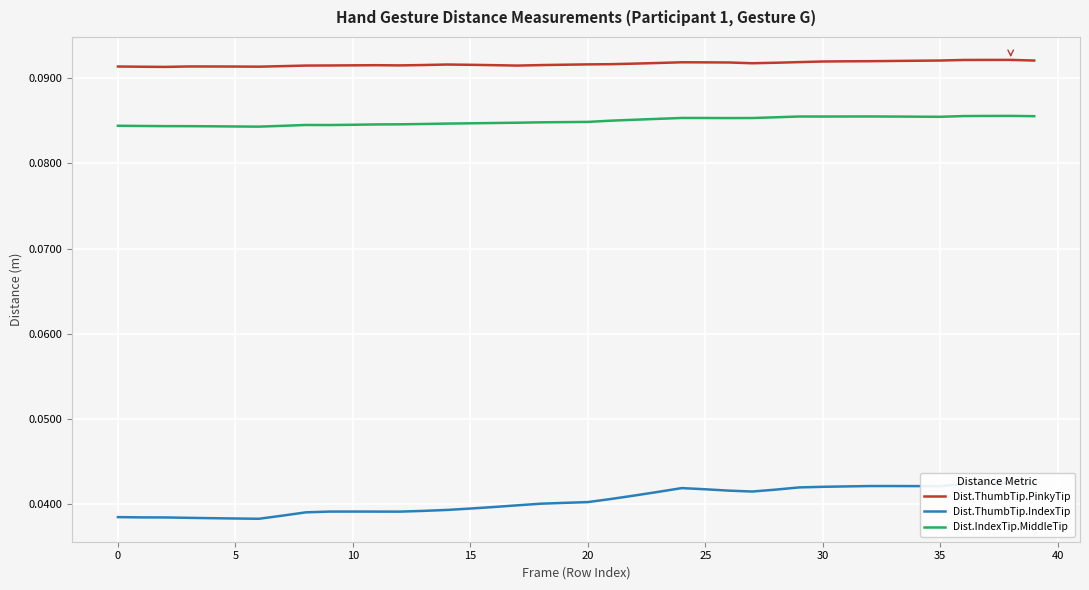

Which series has the largest range (max minus min)?

Dist.ThumbTip.IndexTip